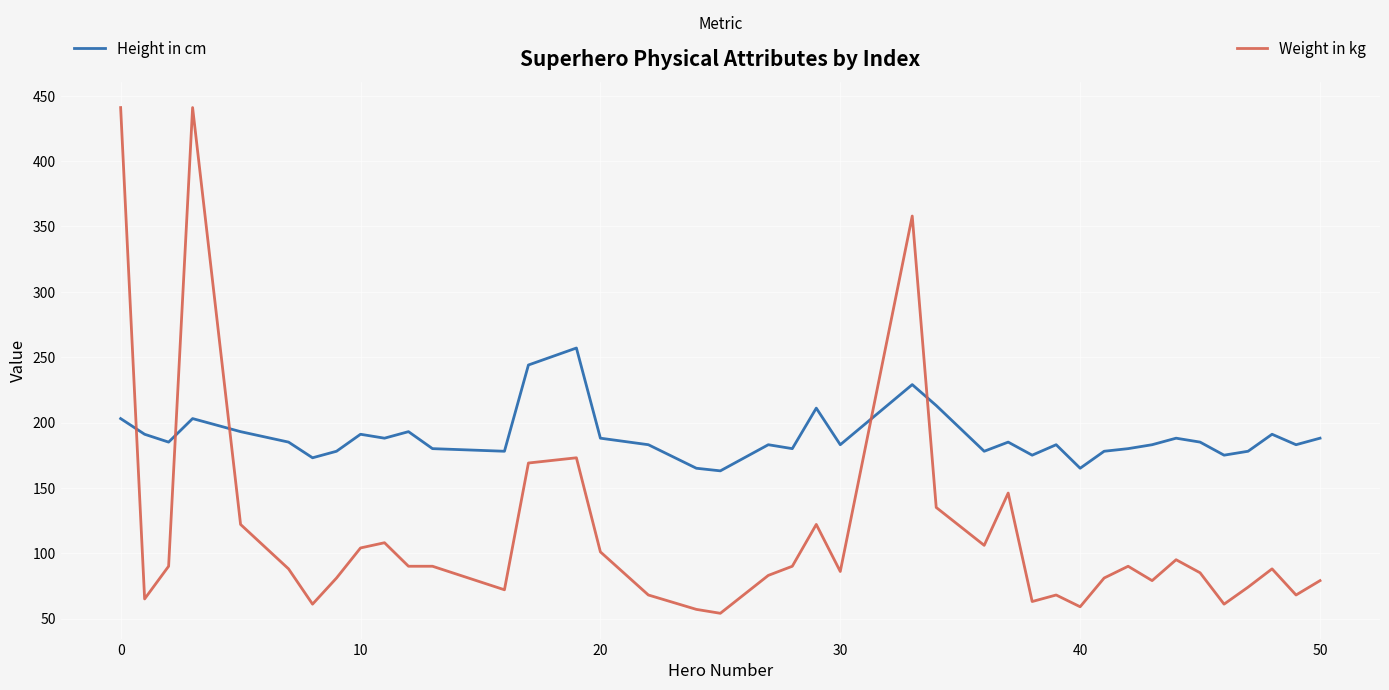

What is the maximum value for Weight in kg?

441